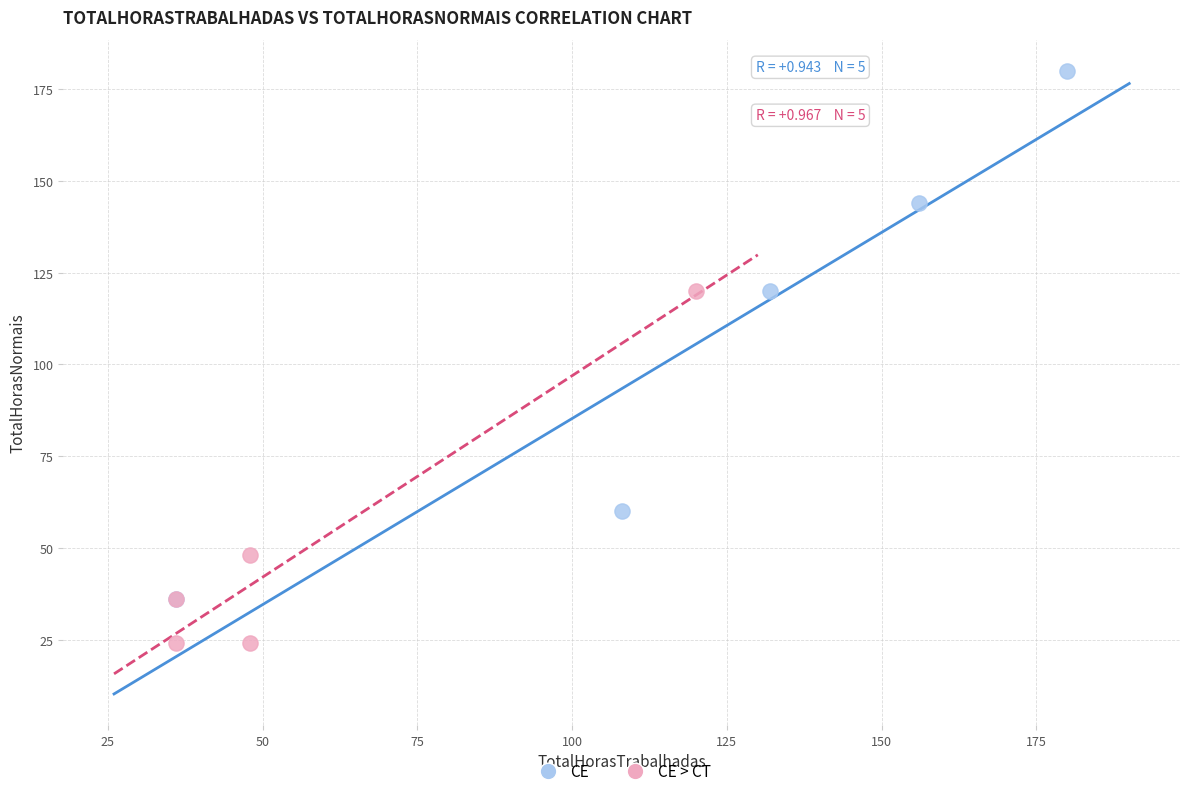

Which series reaches the minimum Y coordinate?

CE > CT